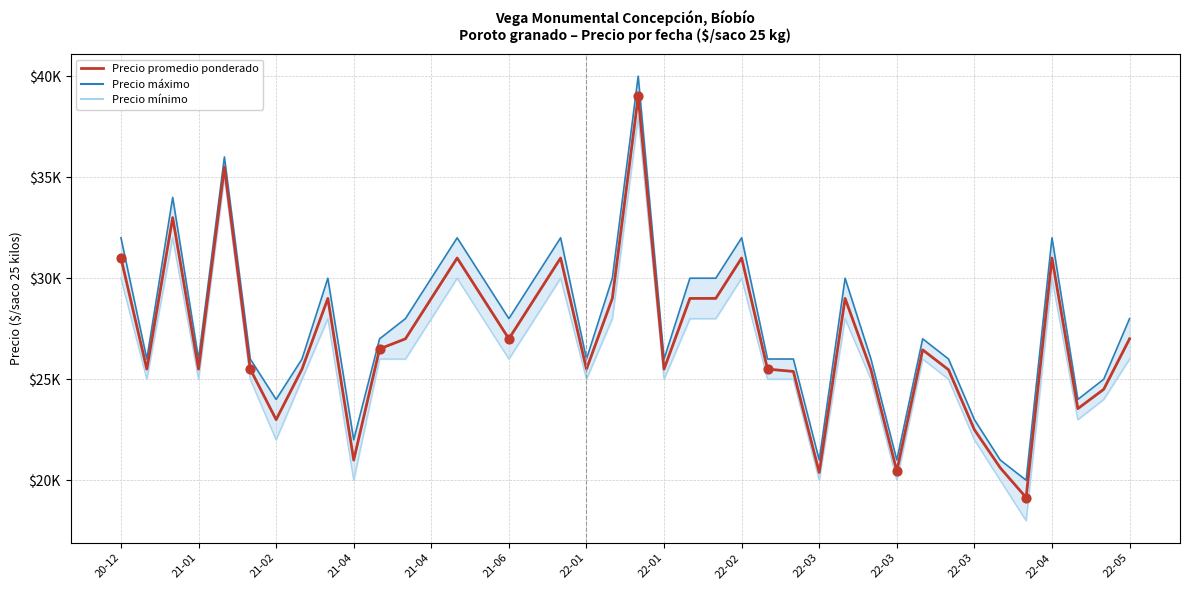

Which series contains the lowest Y value?

Precio mínimo